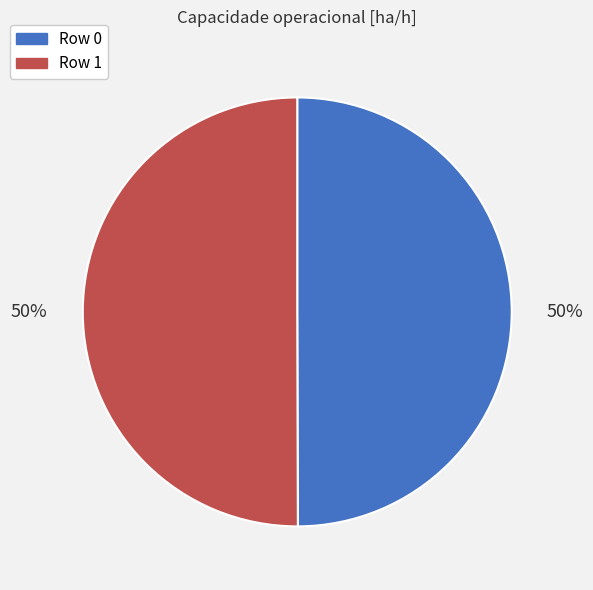

To the nearest percent, what is the average slice percentage?

50%